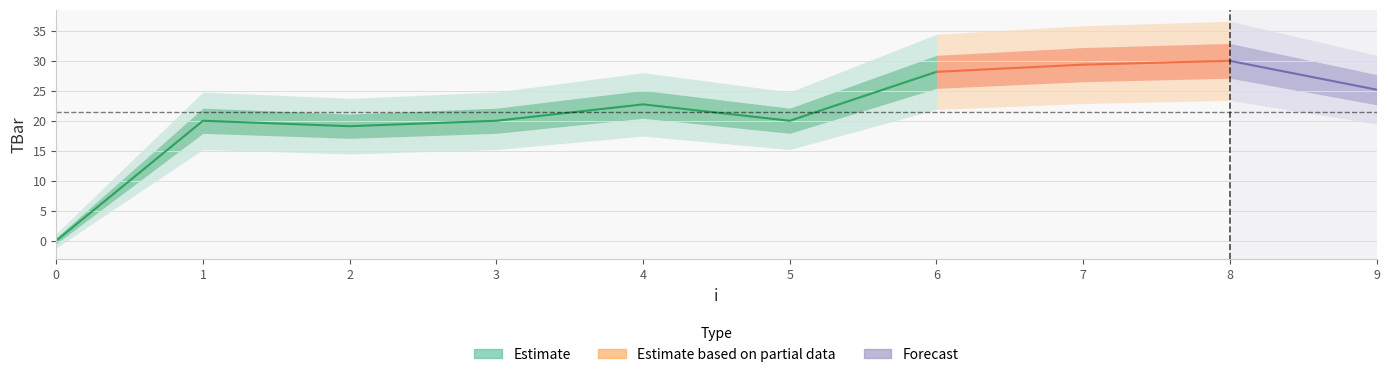

What is the sum of the values at 5 and 7?

49.4